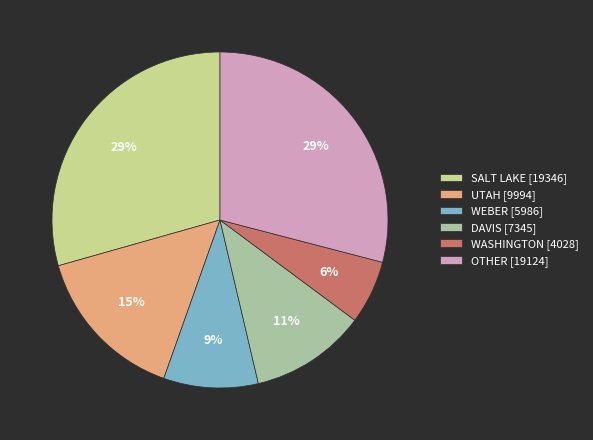

Is the sum of SALT LAKE [19346] and WEBER [5986] greater than half?

No